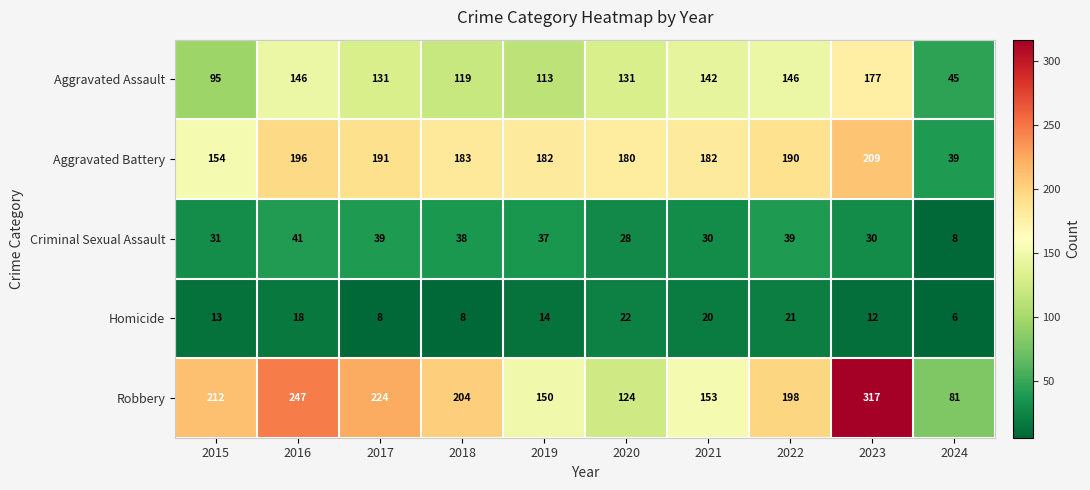

What is the maximum value shown in the chart?

317